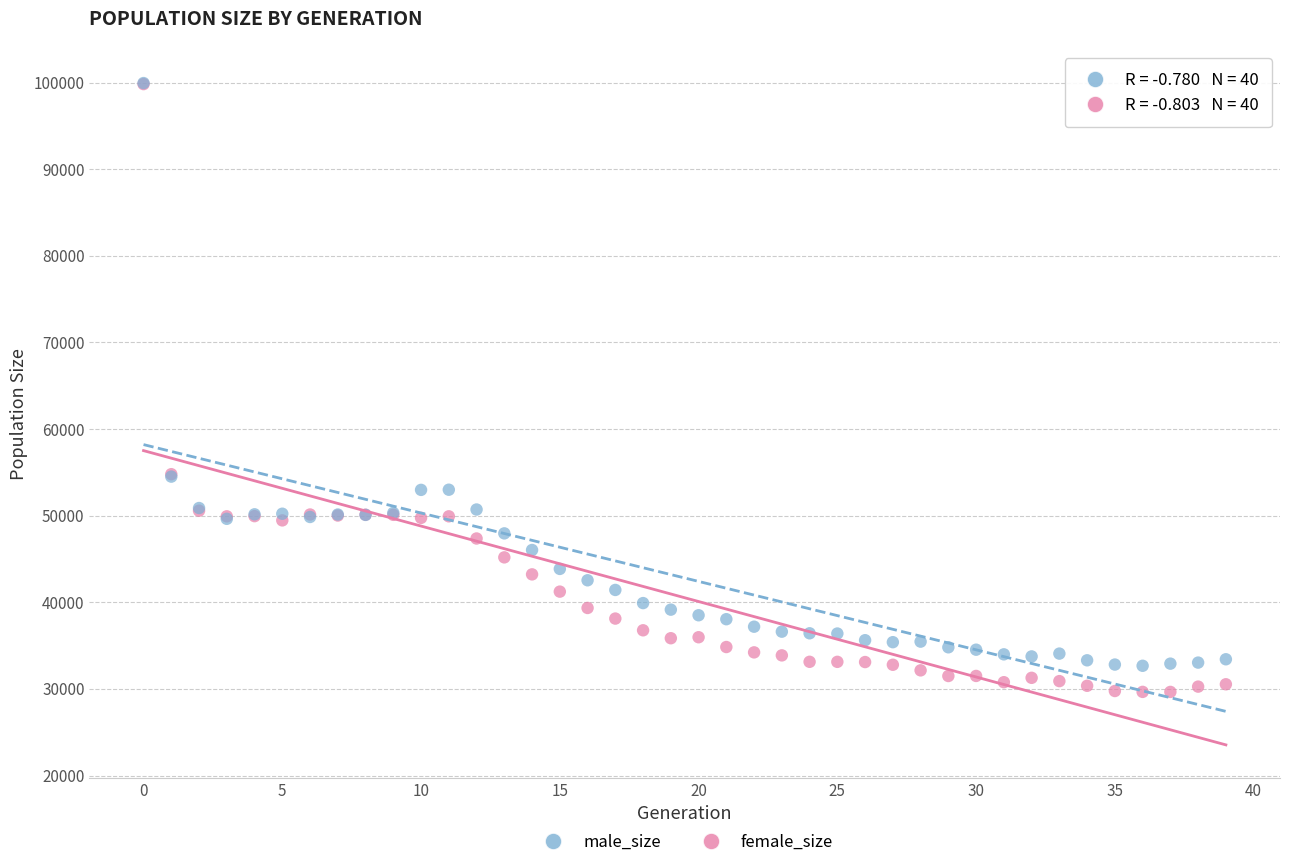

What are all the series names shown in the legend?

male_size, female_size